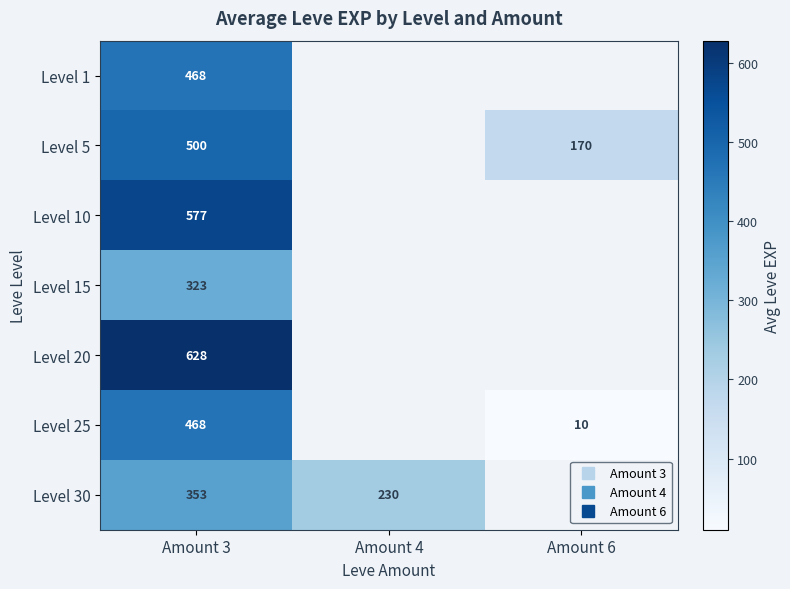

What value does the Level 5 series have at Amount 6?

170.0